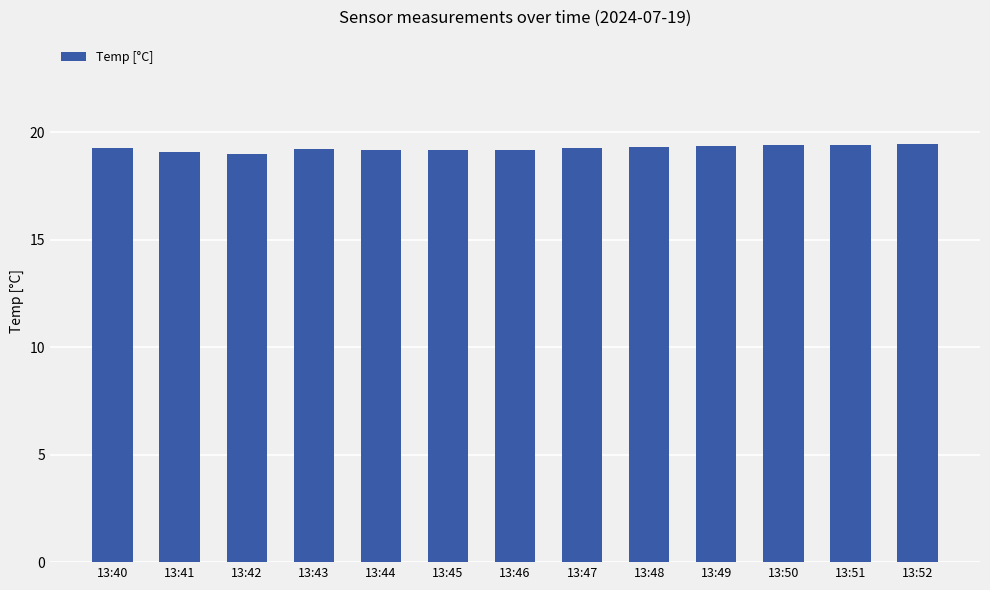

What is the average value?

19.2